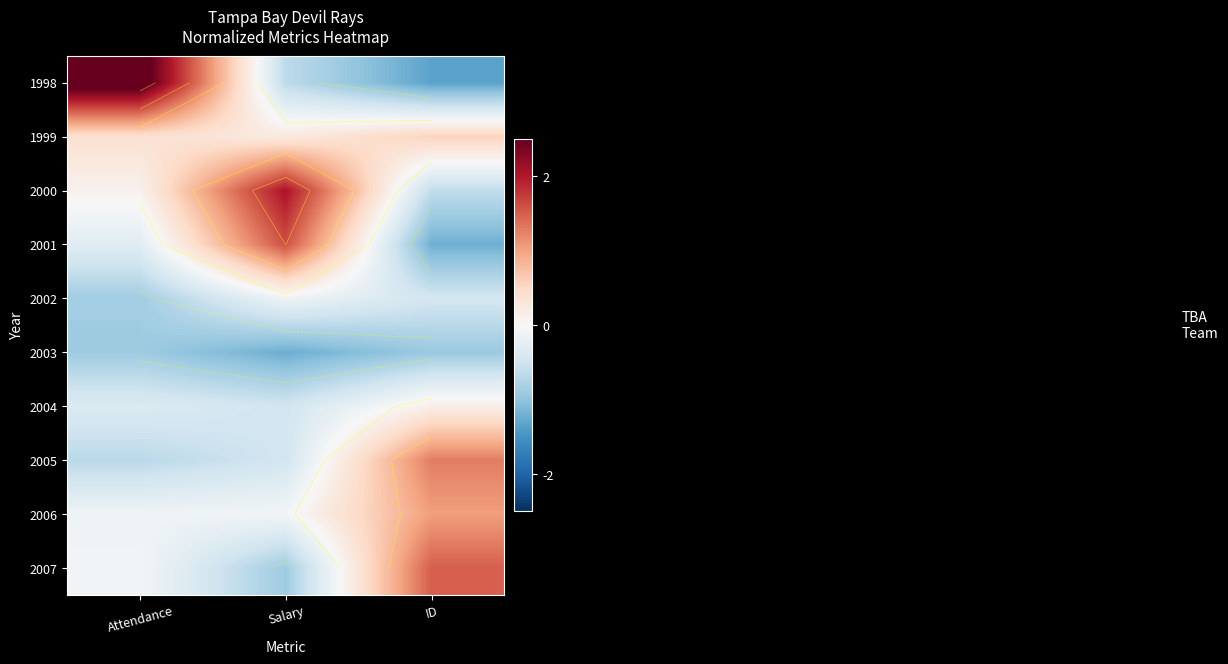

How many data points in 2001 are above 0?

1